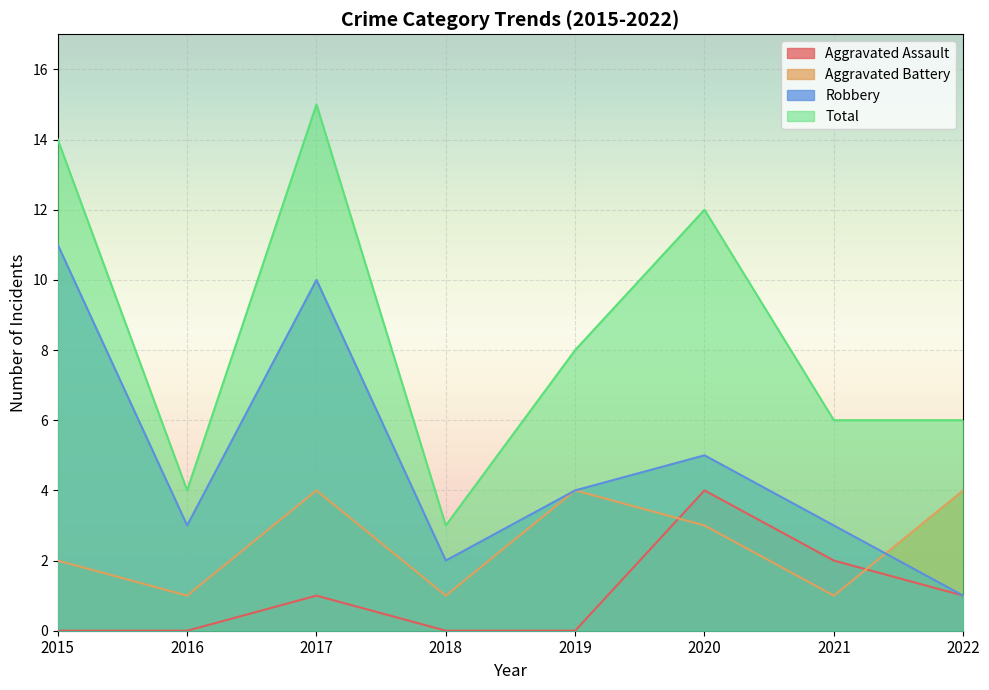

The Aggravated Battery series shows 4 at 2022. True or false?

True